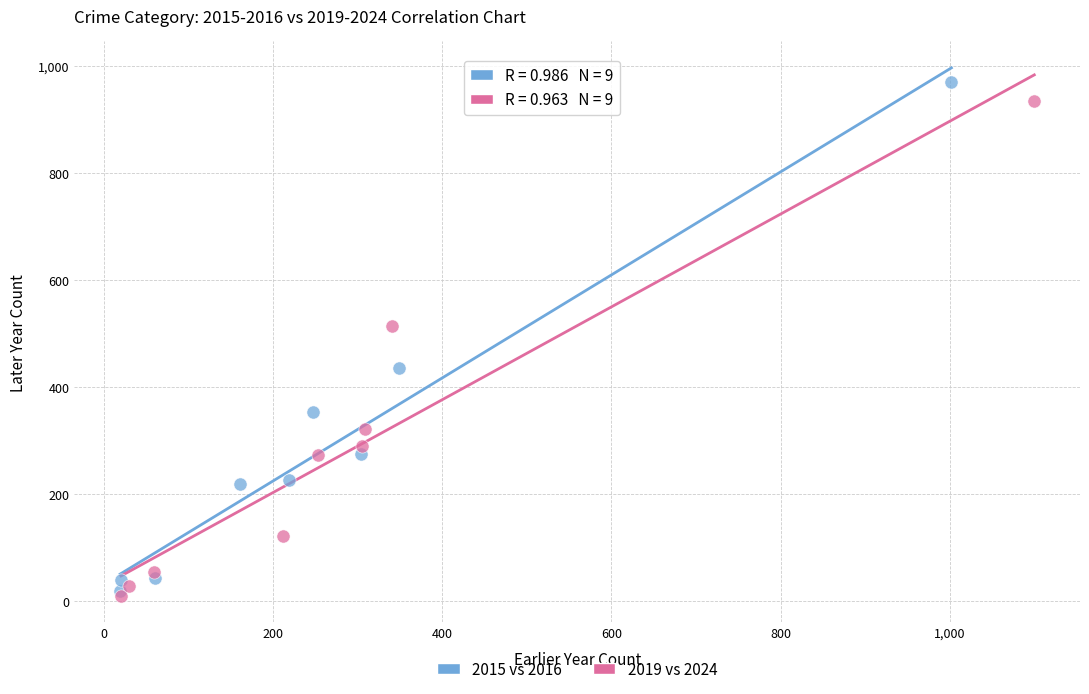

Which series has the widest spread of Y values?

2015 vs 2016